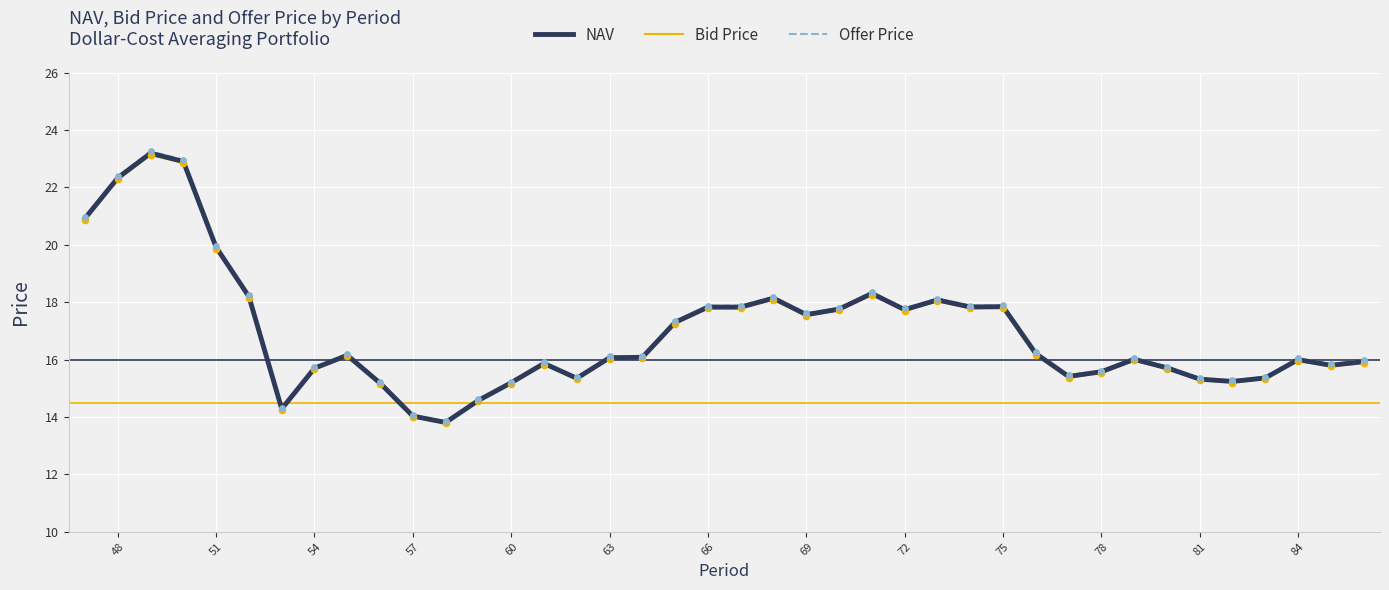

What is the highest value of the NAV series?

23.2